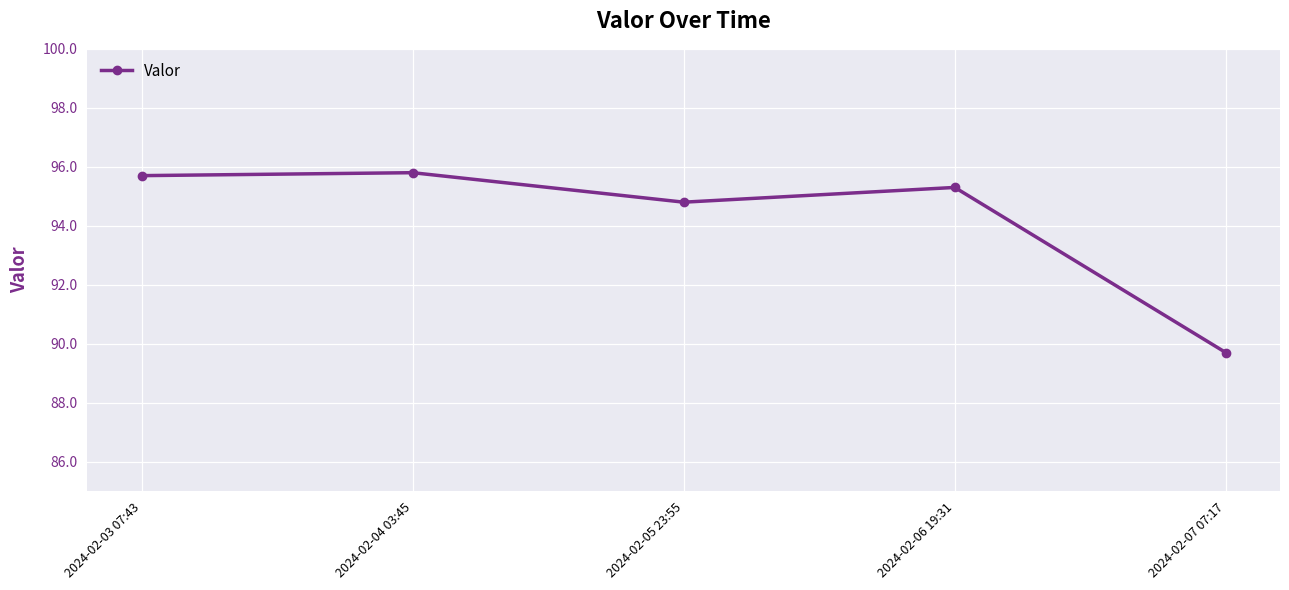

Reading right to left, what are all the values shown in this chart?

2024-02-07 07:17=89.7	2024-02-06 19:31=95.3	2024-02-05 23:55=94.8	2024-02-04 03:45=95.8	2024-02-03 07:43=95.7